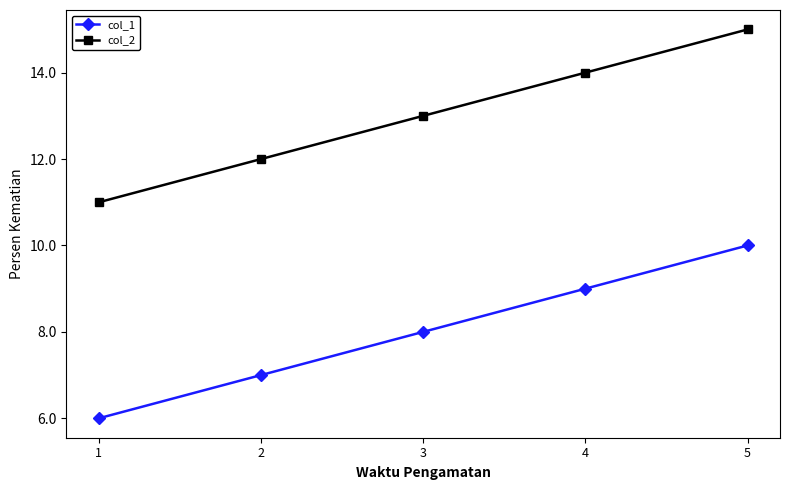

What are all the series names shown in the legend?

col_1, col_2